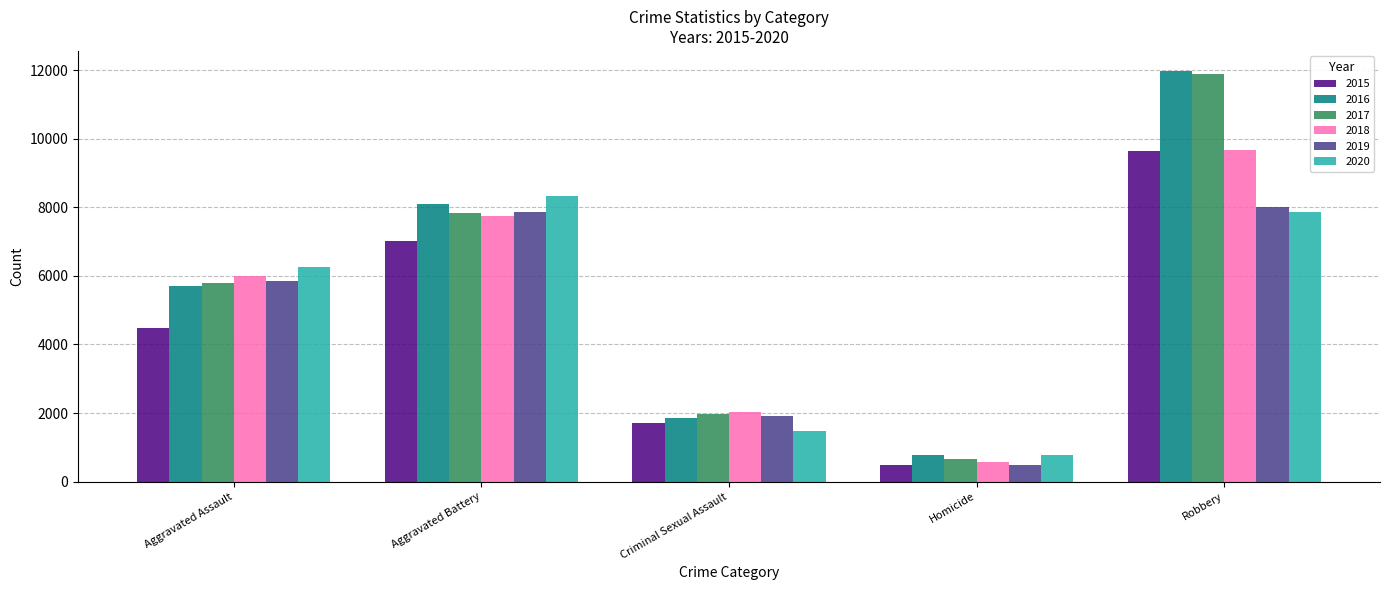

Reading right to left, extract all data points from this chart.

2015: 9638	496	1698	7019	4480
2016: 11960	786	1848	8086	5712
2017: 11880	672	1970	7845	5793
2018: 9681	588	2030	7735	6001
2019: 7995	499	1908	7858	5841
2020: 7855	787	1483	8319	6265